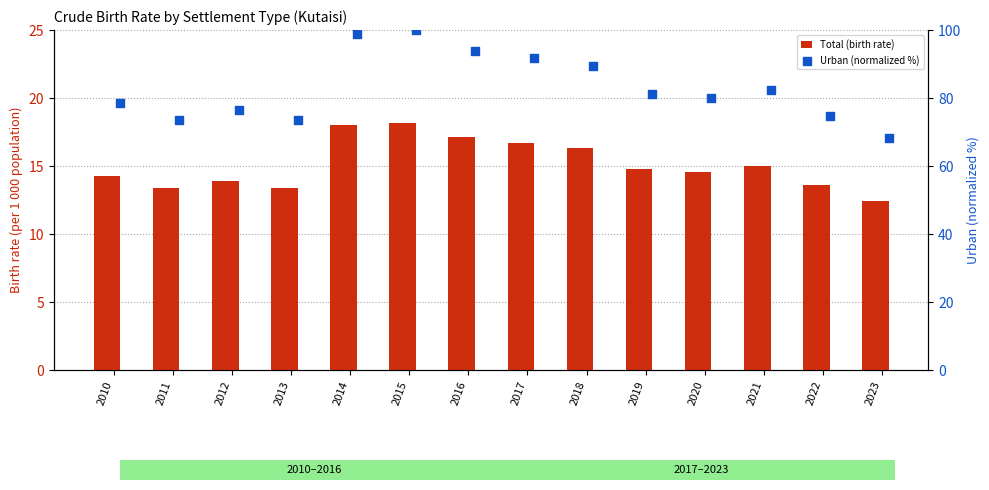

Is the value of Total (birth rate) at 2019 greater than the value of Urban (normalized %) at 2019?

No